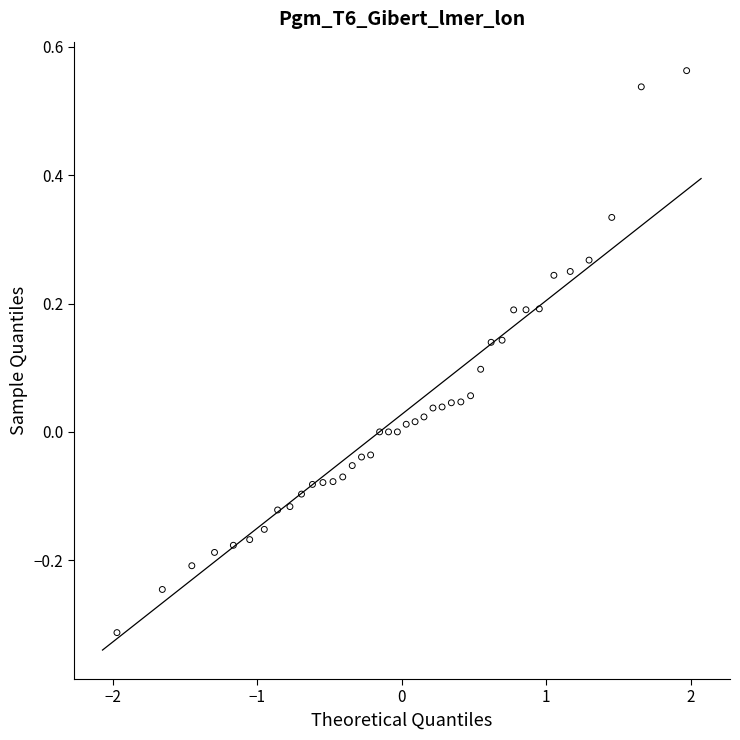

What is the range of Y values (max minus min)?

0.9